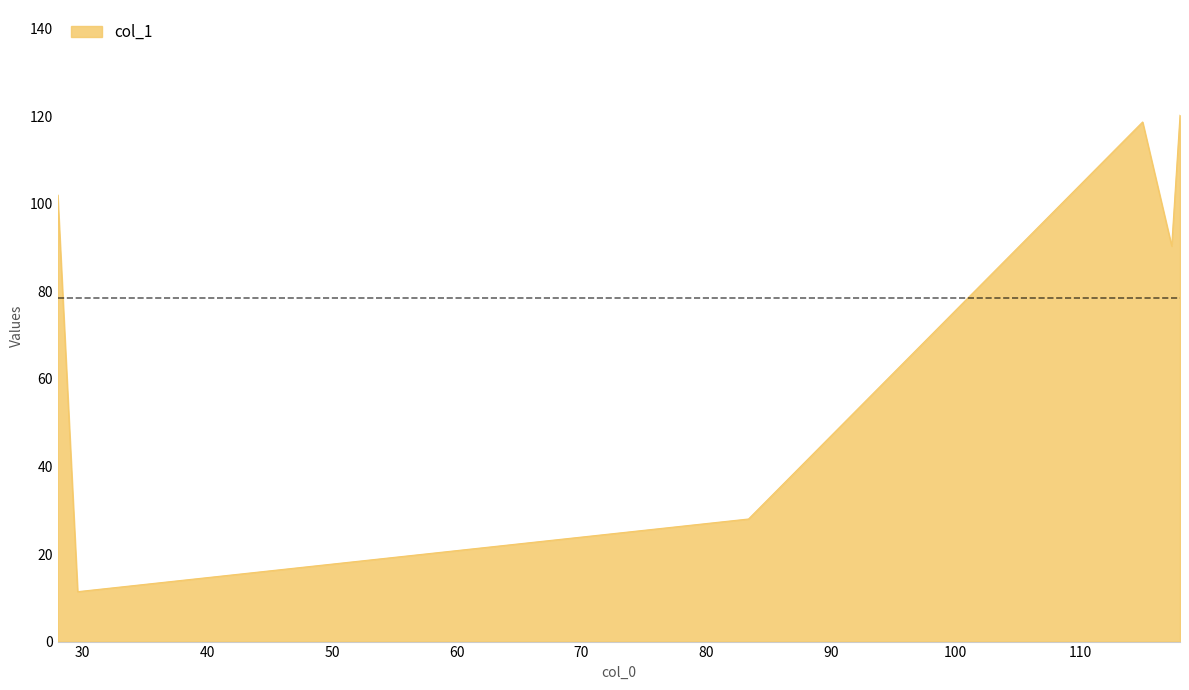

True or false: the data has more than 0 interior local peaks.

True